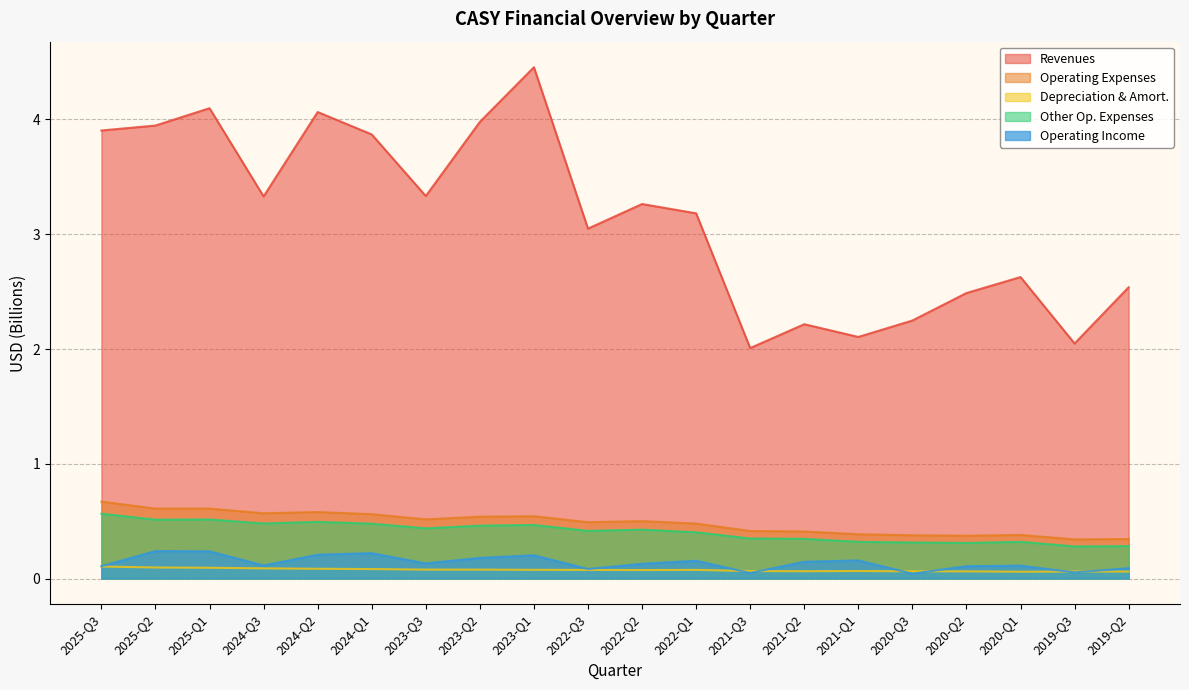

At which category is the sum across all series the highest?

2023-Q1